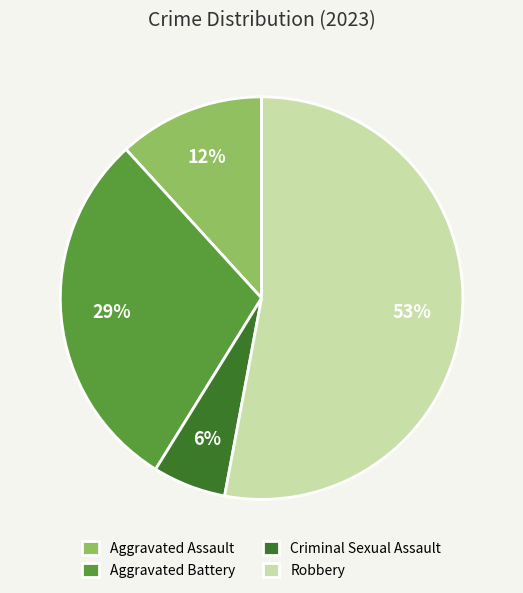

To the nearest percent, what portion does Aggravated Battery represent?

29%